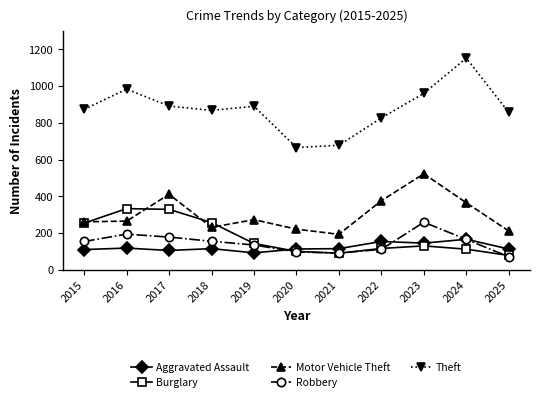

True or false: Robbery and Motor Vehicle Theft intersect in this chart.

False